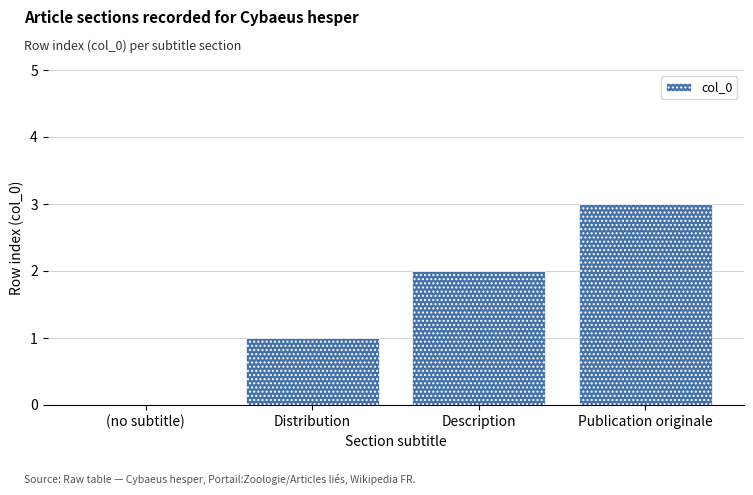

What is the sum of all values?

6